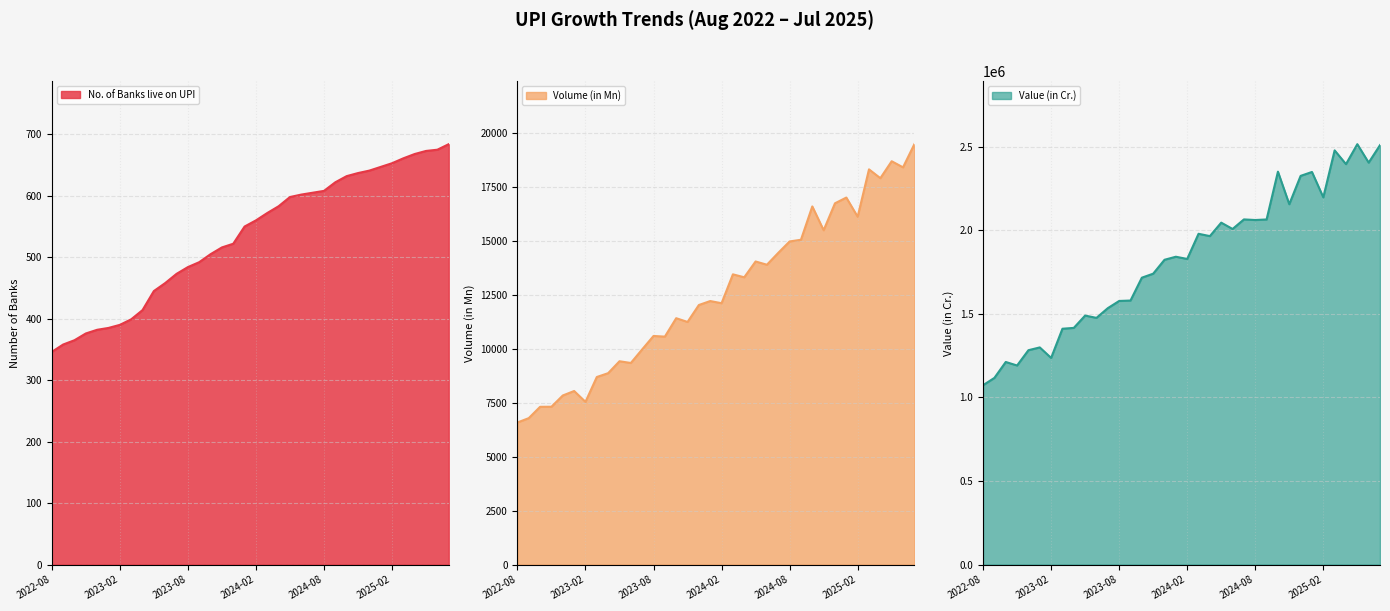

How many data points in No. of Banks live on UPI are above 560?

17